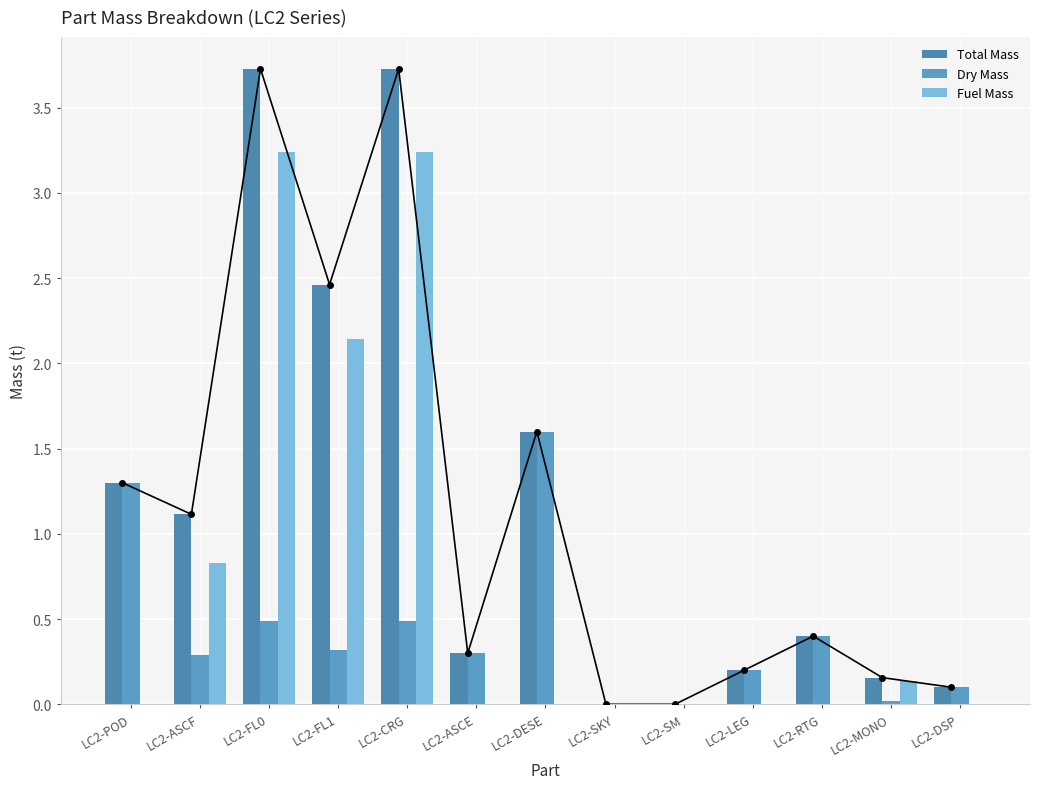

Reading left to right, extract all data points from this chart.

Total Mass: LC2-POD=1.3	LC2-ASCF=1.1	LC2-FL0=3.7	LC2-FL1=2.5	LC2-CRG=3.7	LC2-ASCE=0.3	LC2-DESE=1.6	LC2-SKY=0.0	LC2-SM=0.0	LC2-LEG=0.2	LC2-RTG=0.4	LC2-MONO=0.2	LC2-DSP=0.1
Dry Mass: LC2-POD=1.3	LC2-ASCF=0.3	LC2-FL0=0.5	LC2-FL1=0.3	LC2-CRG=0.5	LC2-ASCE=0.3	LC2-DESE=1.6	LC2-SKY=0.0	LC2-SM=0.0	LC2-LEG=0.2	LC2-RTG=0.4	LC2-MONO=0.0	LC2-DSP=0.1
Fuel Mass: LC2-POD=0.0	LC2-ASCF=0.8	LC2-FL0=3.2	LC2-FL1=2.1	LC2-CRG=3.2	LC2-ASCE=0.0	LC2-DESE=0.0	LC2-SKY=0.0	LC2-SM=0.0	LC2-LEG=0.0	LC2-RTG=0.0	LC2-MONO=0.1	LC2-DSP=0.0